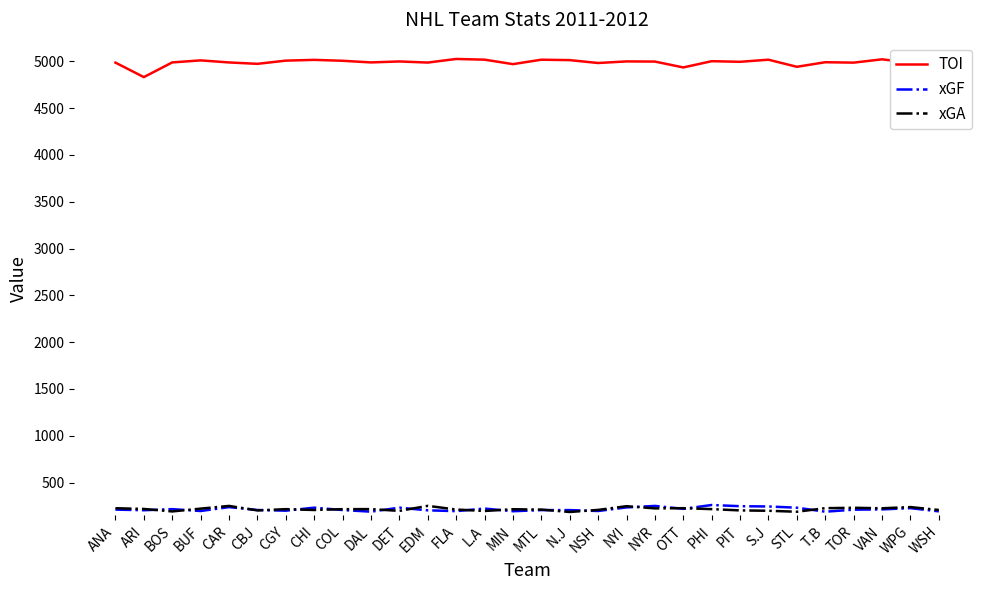

Is the value of TOI at TOR greater than the value of xGA at NYR?

Yes